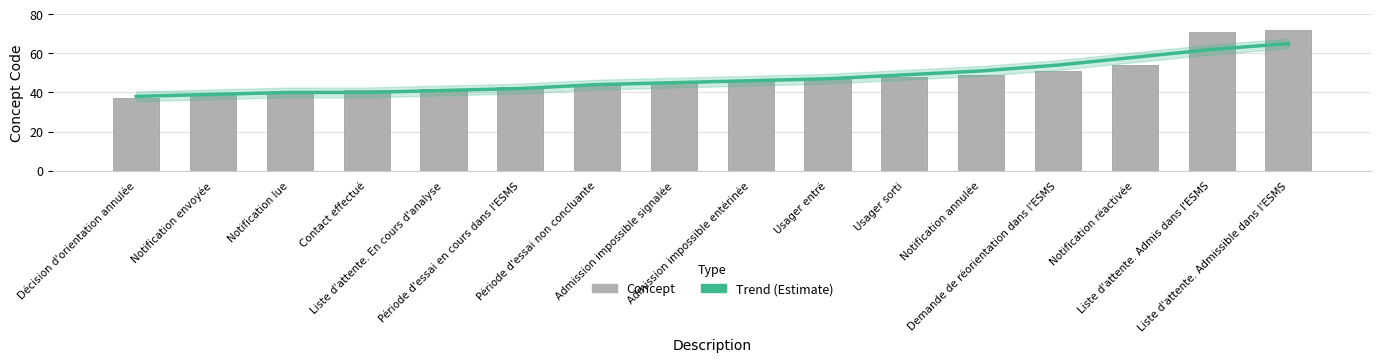

What position from the left is Usager entré?

10